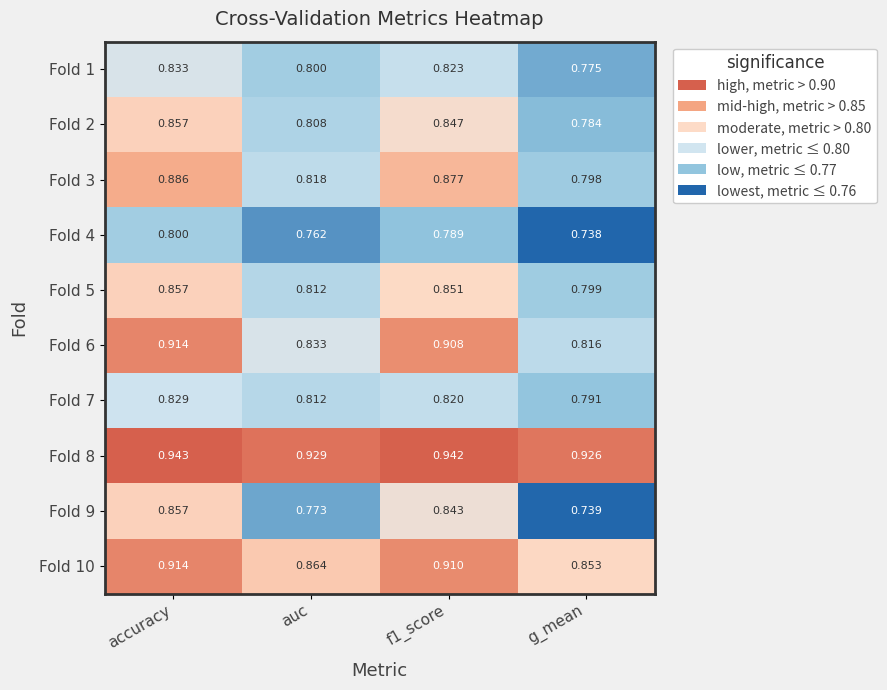

At which category is the sum across all series the highest?

accuracy